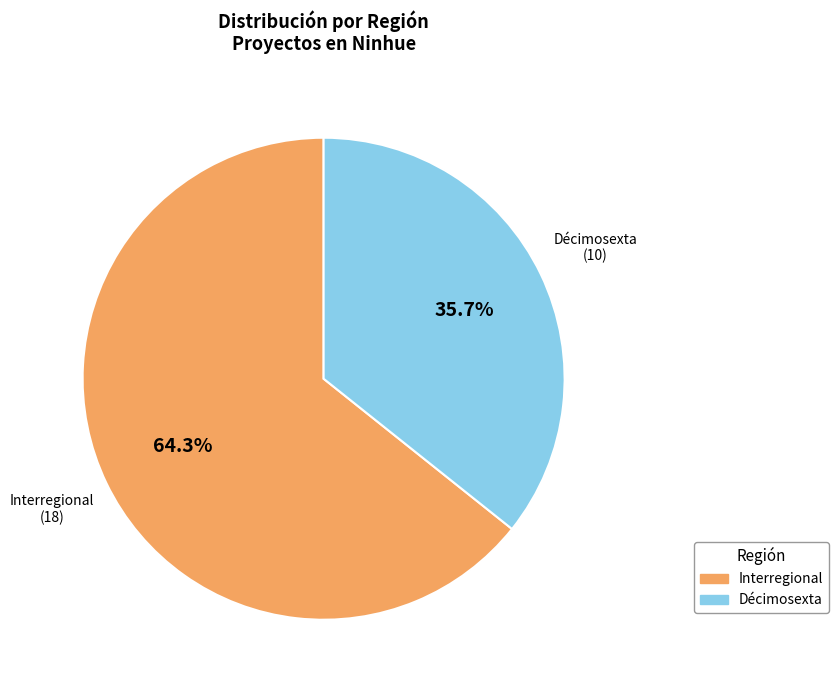

Do Interregional and Décimosexta together represent more than half of the pie?

Yes